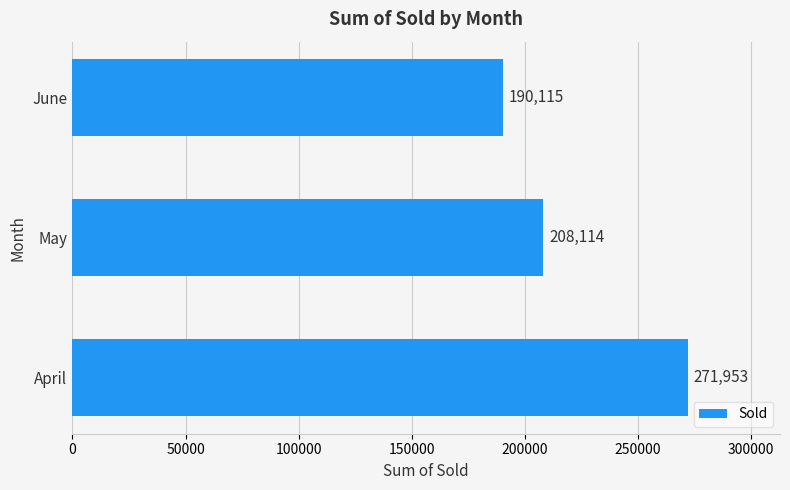

What is the greatest value displayed?

271953